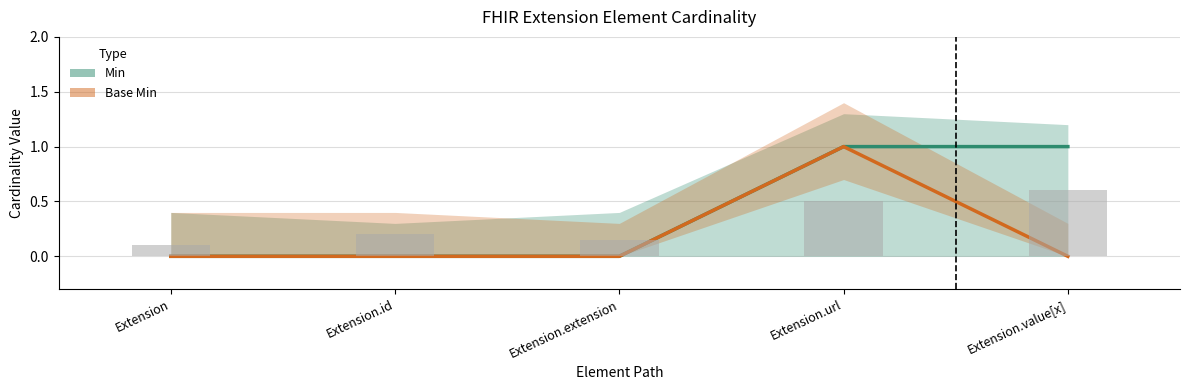

Count the number of categories in the chart.

5